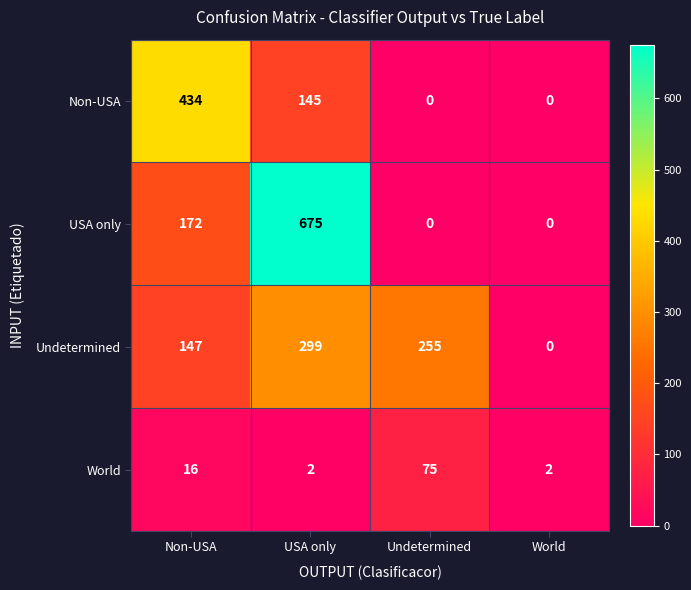

Which series has the largest total across all categories?

USA only